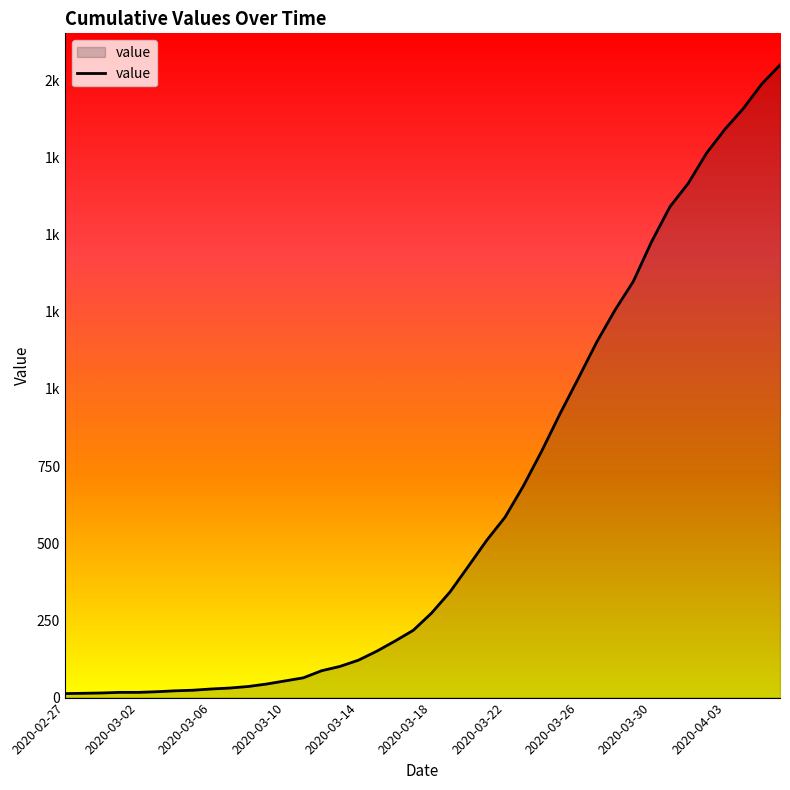

What is the value of the 21st point from the left?

274